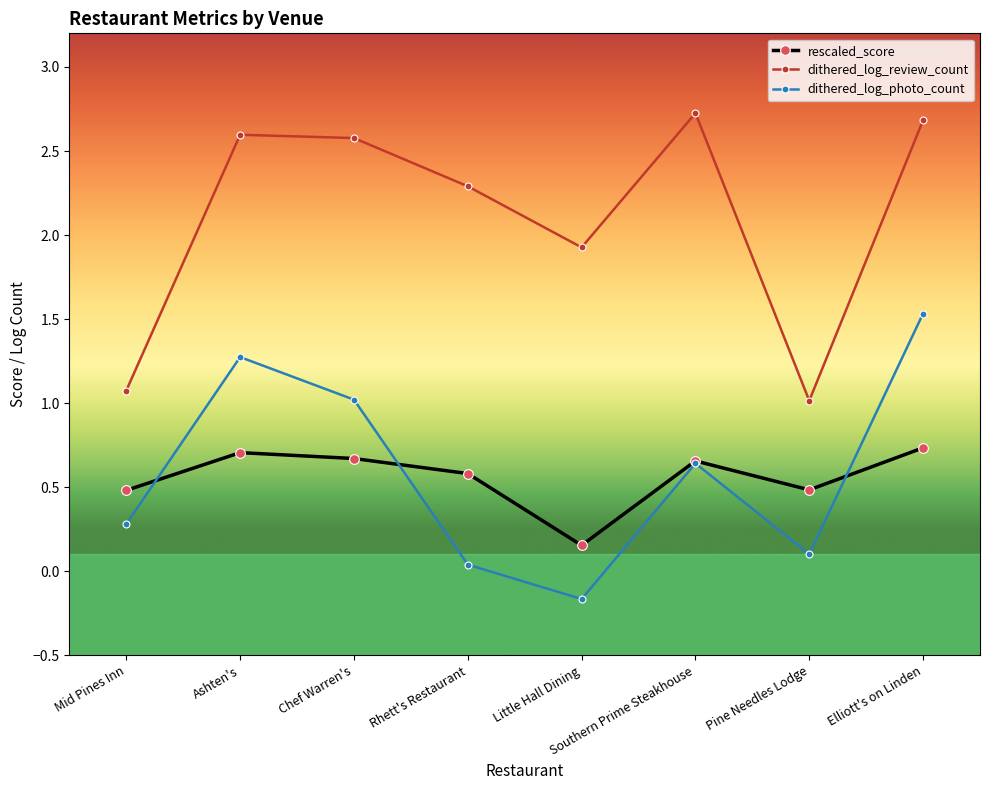

List the series in order of their peak value, lowest first.

rescaled_score, dithered_log_photo_count, dithered_log_review_count